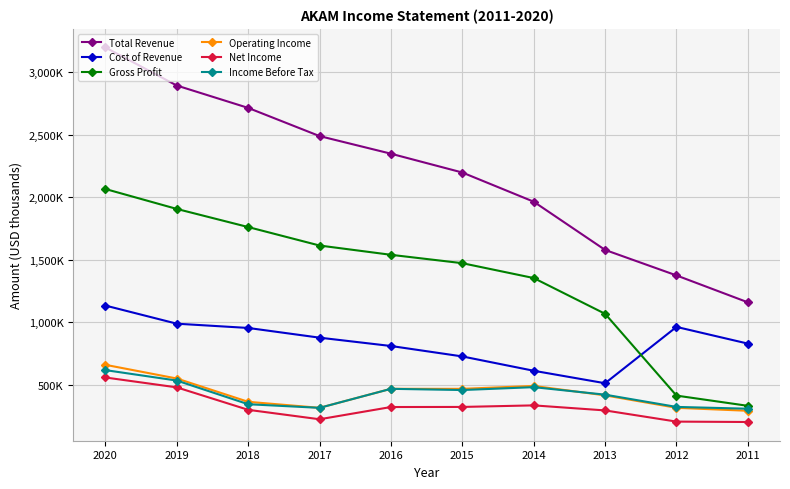

What are all the series names shown in the legend?

Total Revenue, Cost of Revenue, Gross Profit, Operating Income, Net Income, Income Before Tax